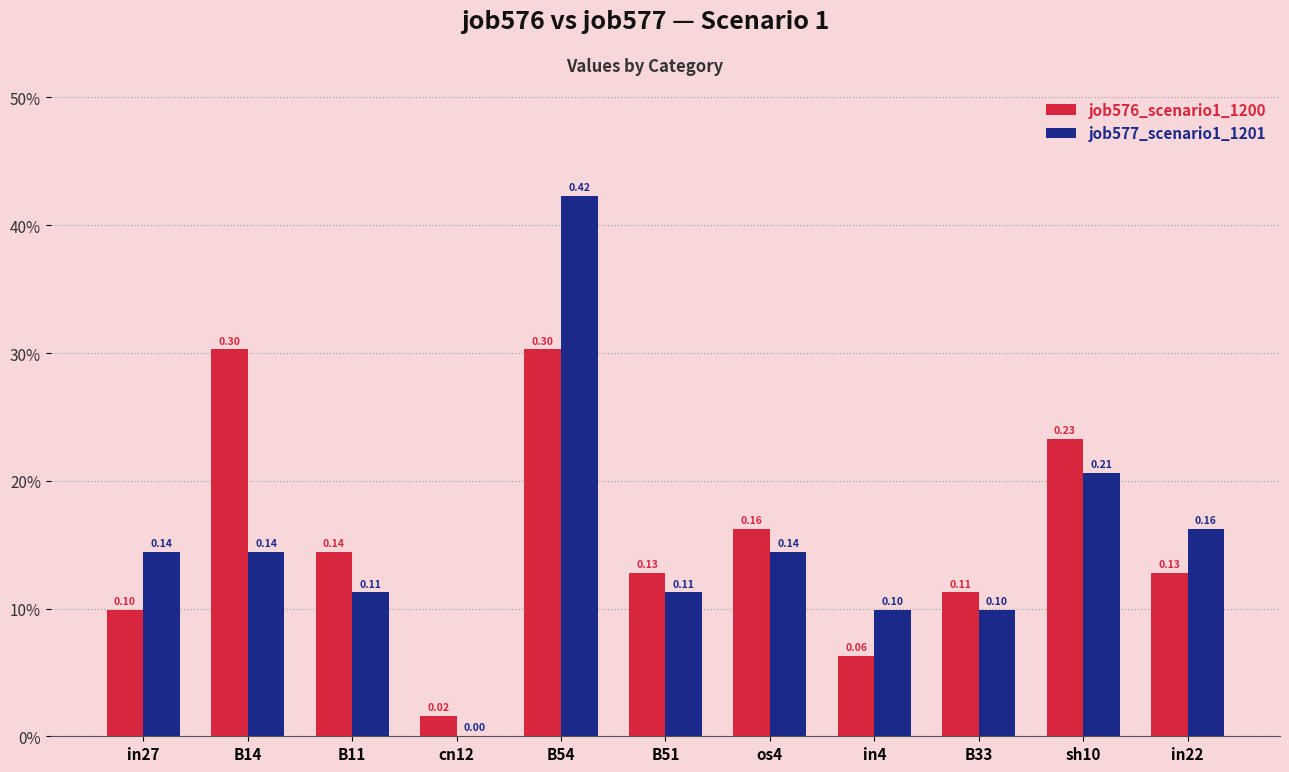

At in27, list the series in order from largest to smallest.

job577_scenario1_1201, job576_scenario1_1200